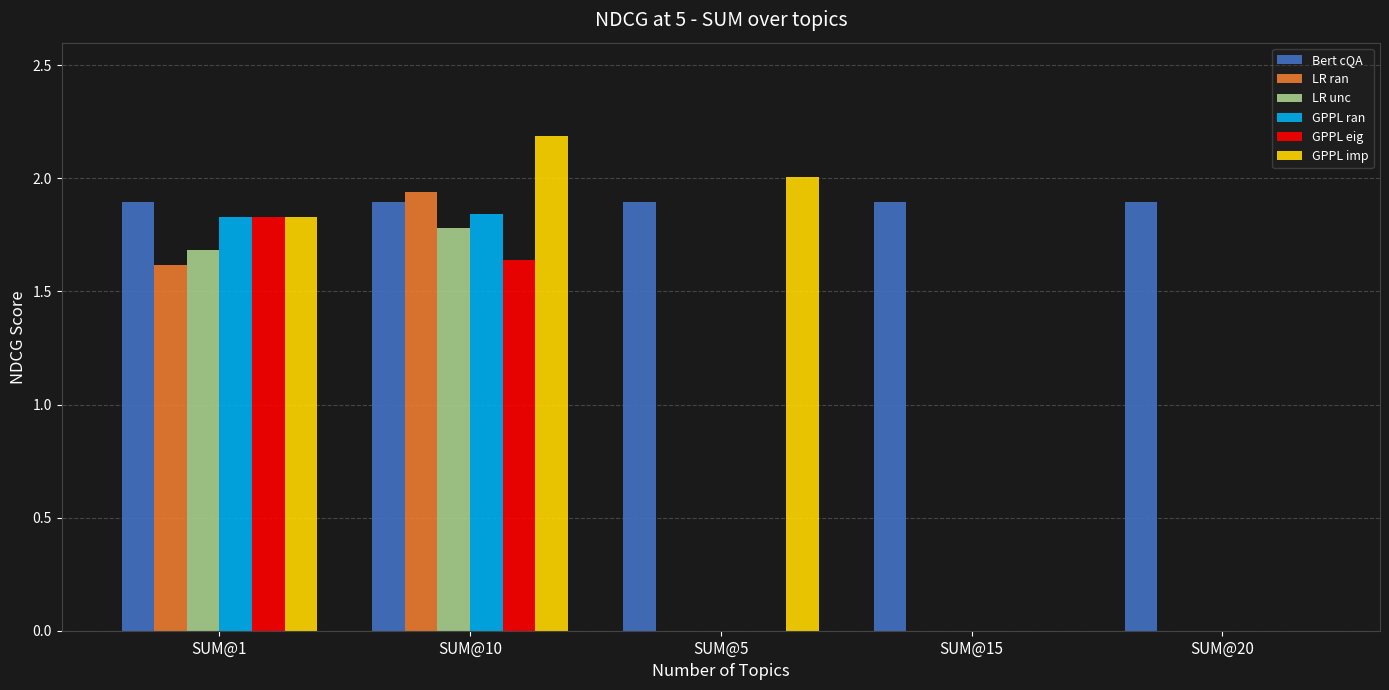

How many groups of bars are there?

5